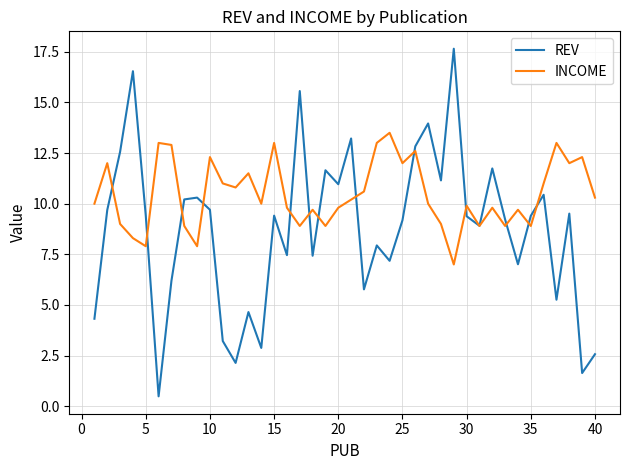

What is the difference between the second highest and minimum values in the INCOME series?

6.0